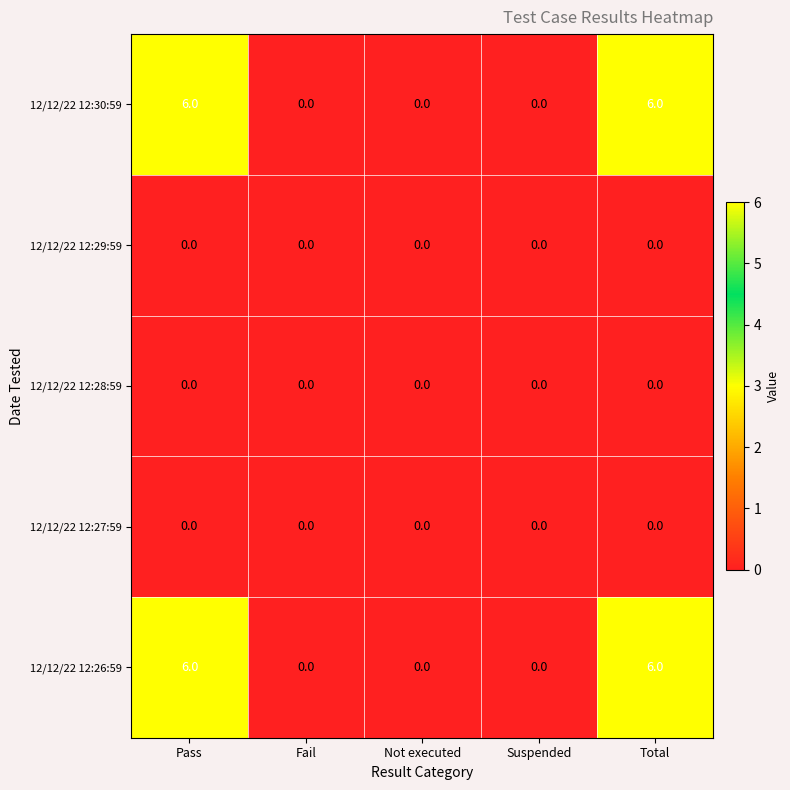

Reading left to right, list all the values displayed in this chart.

12/12/22 12:30:59: Pass=6	Fail=0	Not executed=0	Suspended=0	Total=6
12/12/22 12:29:59: Pass=0	Fail=0	Not executed=0	Suspended=0	Total=0
12/12/22 12:28:59: Pass=0	Fail=0	Not executed=0	Suspended=0	Total=0
12/12/22 12:27:59: Pass=0	Fail=0	Not executed=0	Suspended=0	Total=0
12/12/22 12:26:59: Pass=6	Fail=0	Not executed=0	Suspended=0	Total=6